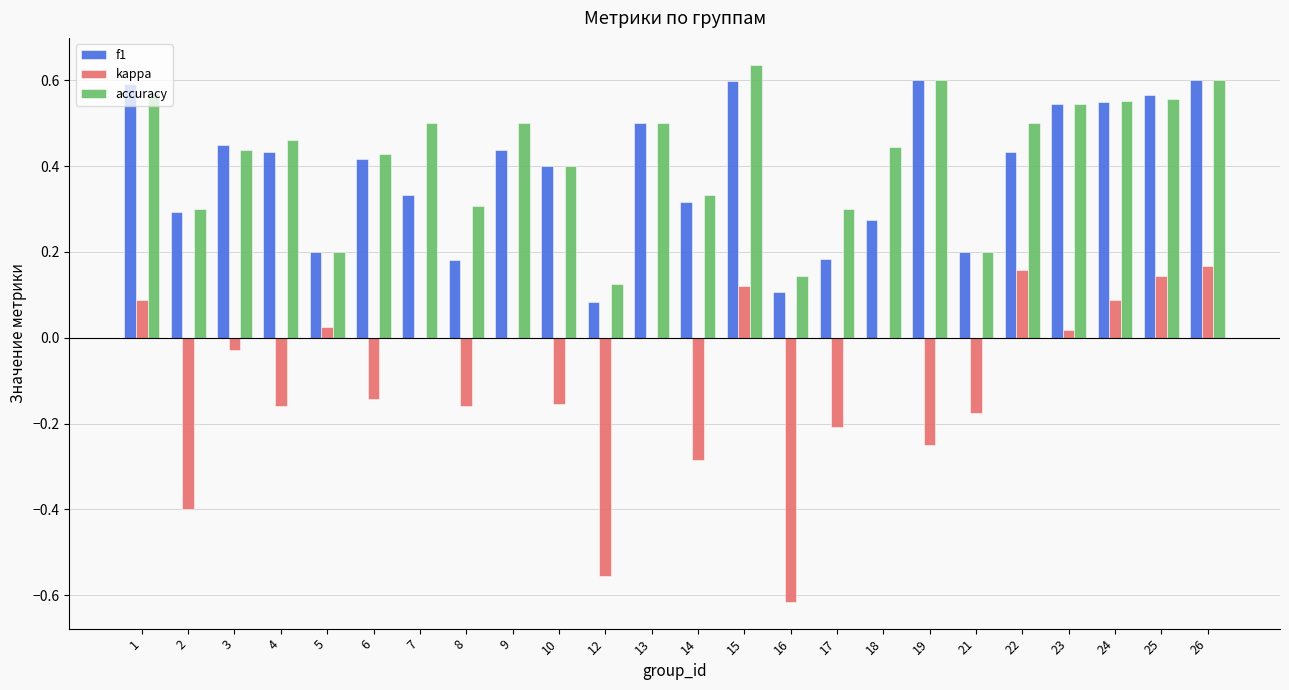

Which series changed the most between 6 and 14?

kappa